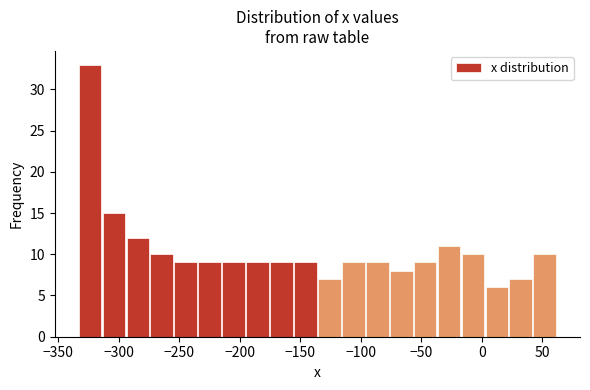

Read against the x-axis, roughly where is the centre of the tallest bar?

-325